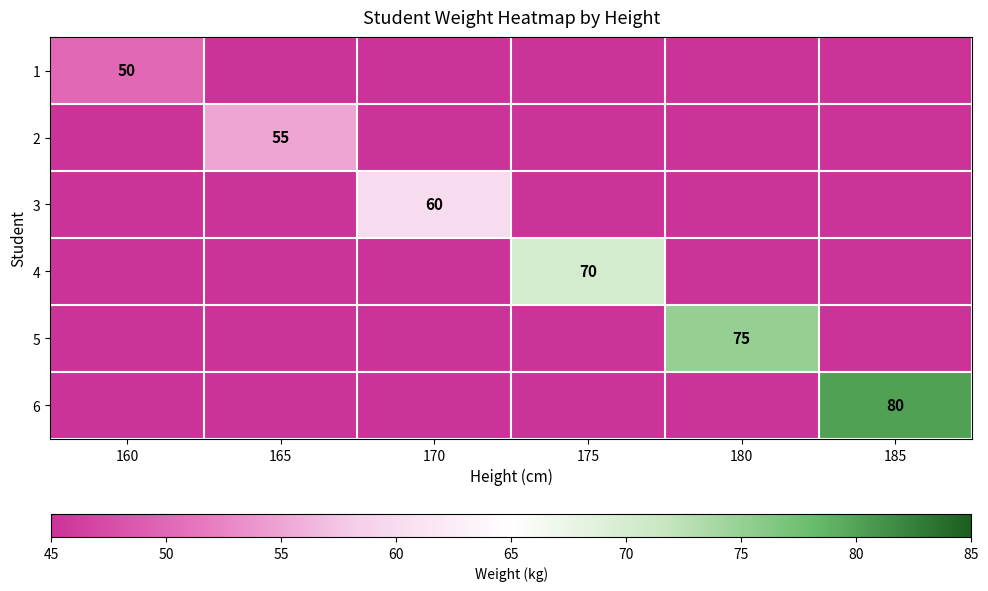

True or false: 5 has a value of 75 at 180.

True